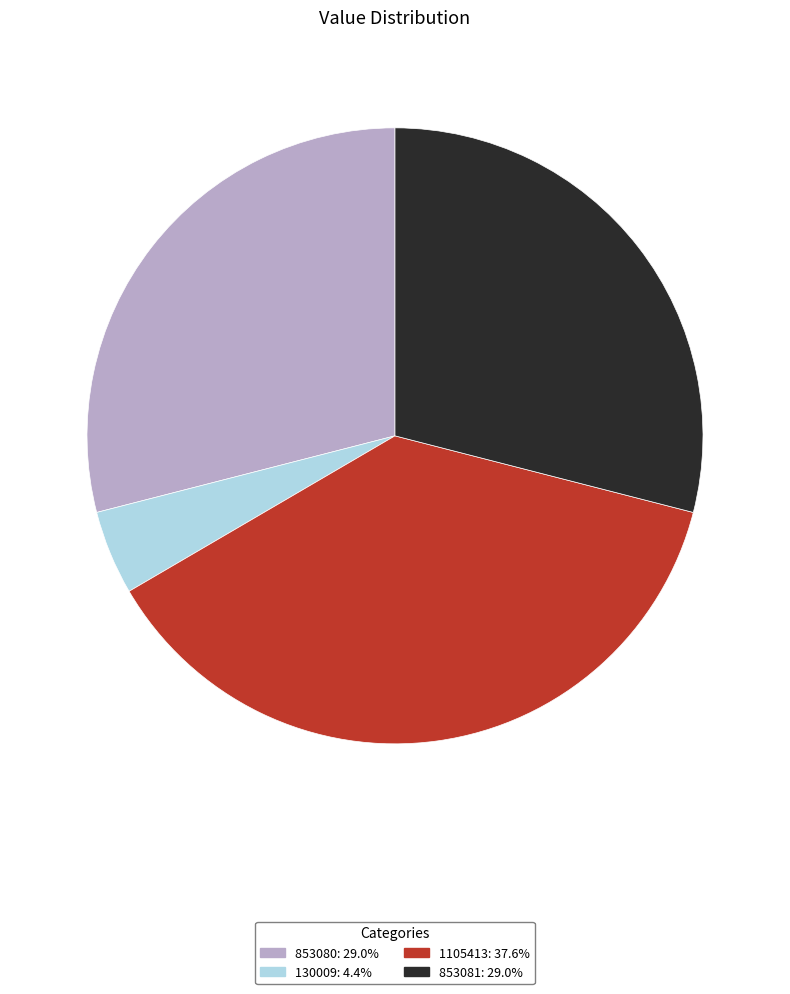

The 130009 slice represents 4% of the pie. True or false?

True